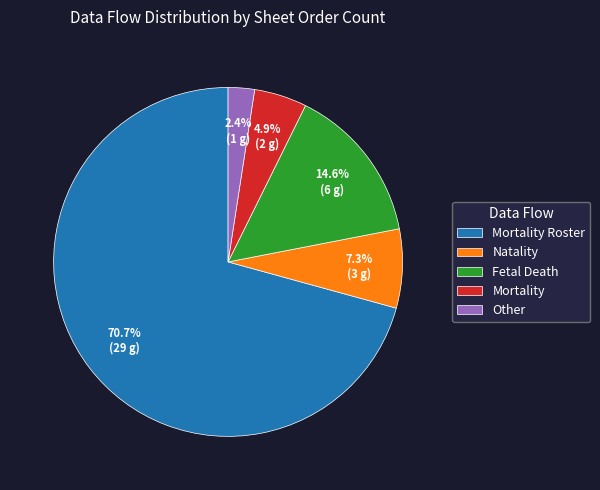

Which has a higher value, Mortality or Other?

Mortality